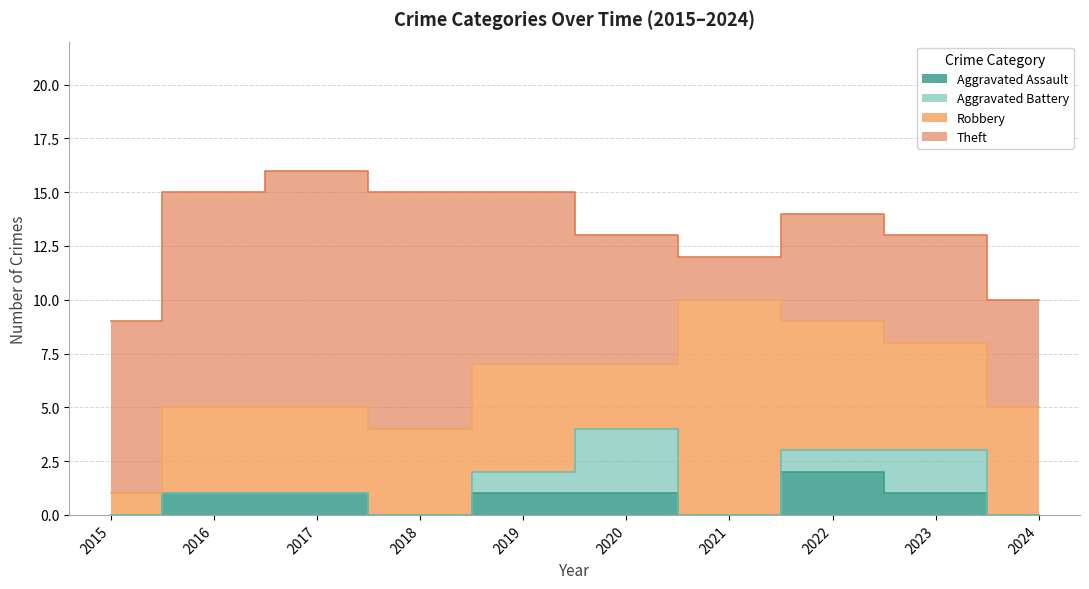

Rank the series at 2018 from highest to lowest value.

Theft, Robbery, Aggravated Assault, Aggravated Battery